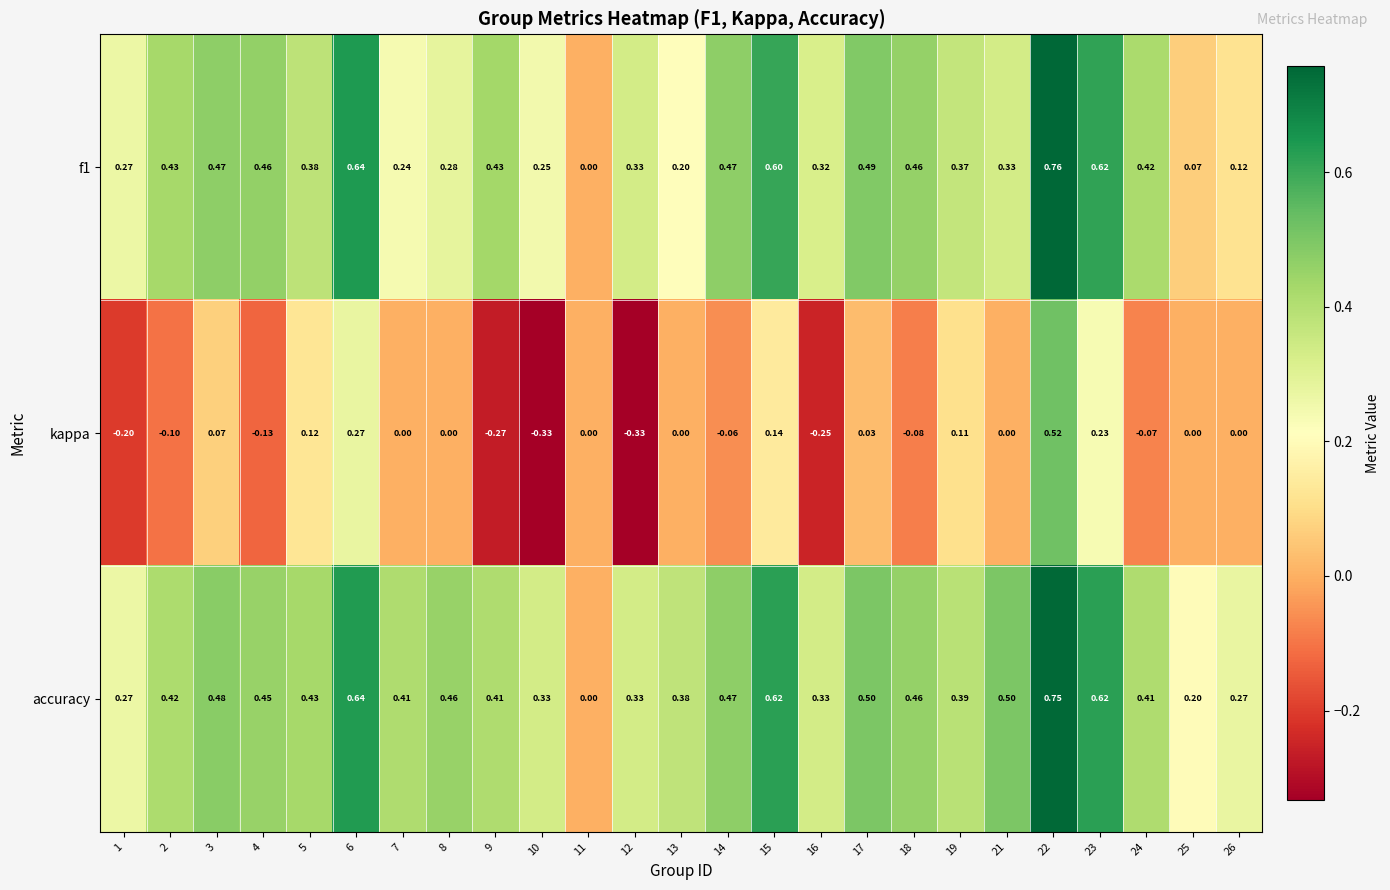

Which series has the largest total across all categories?

accuracy